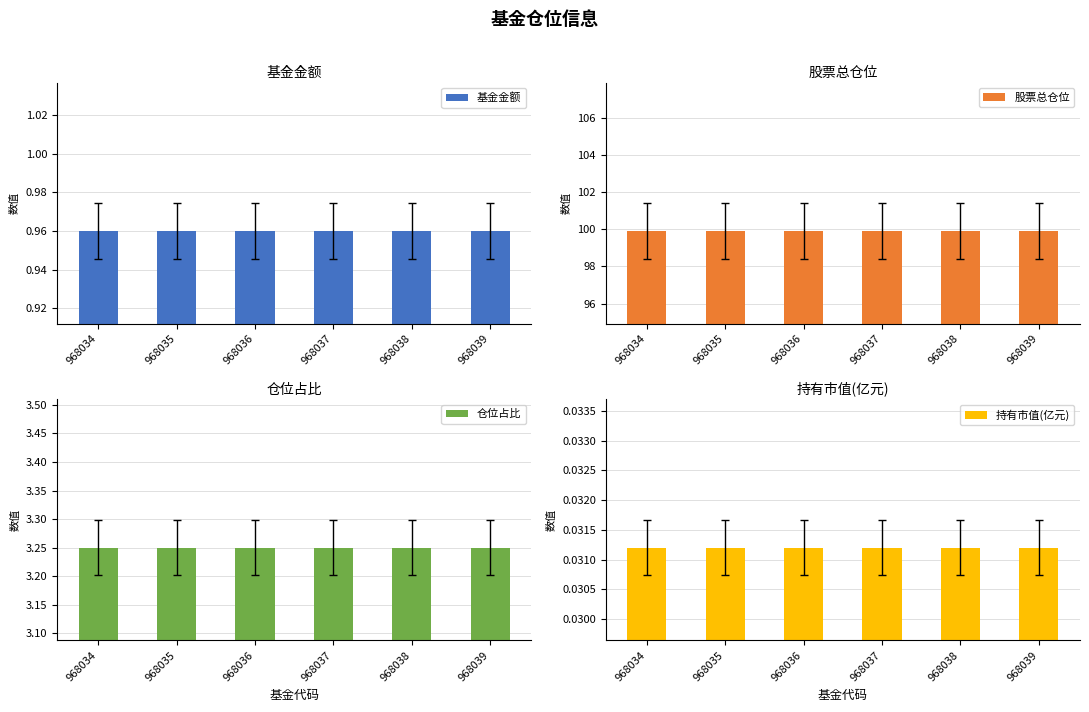

Are the bars horizontal?

No